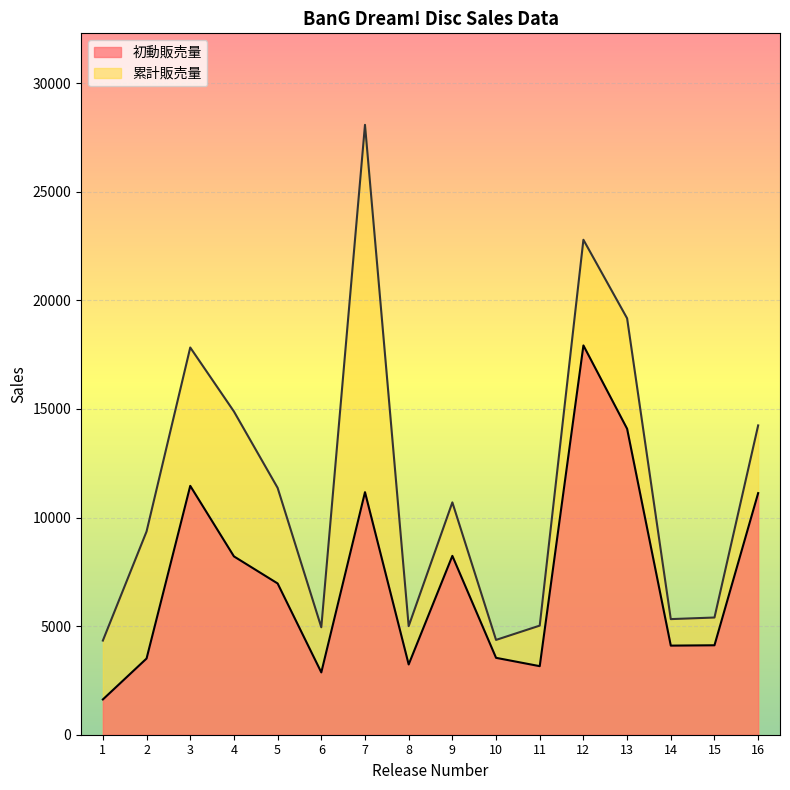

What is the highest value of the 累計販売量 series?

28085